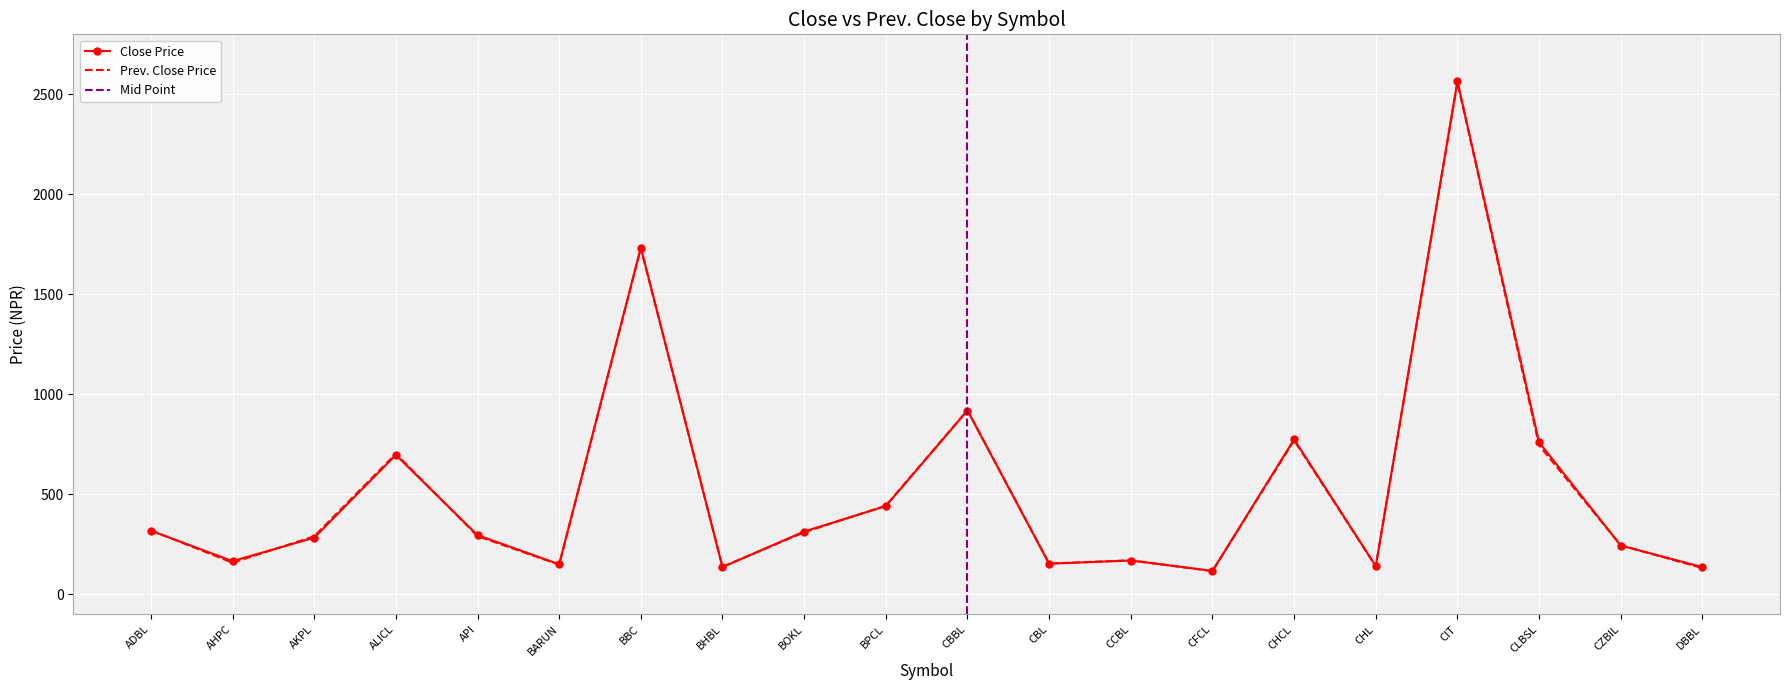

How many data points in Close are less than 296?

10